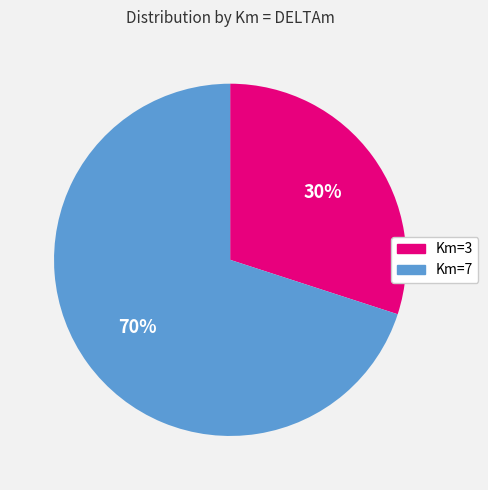

To the nearest percent, what is the difference between the Km=7 and Km=3 slice percentages?

40%